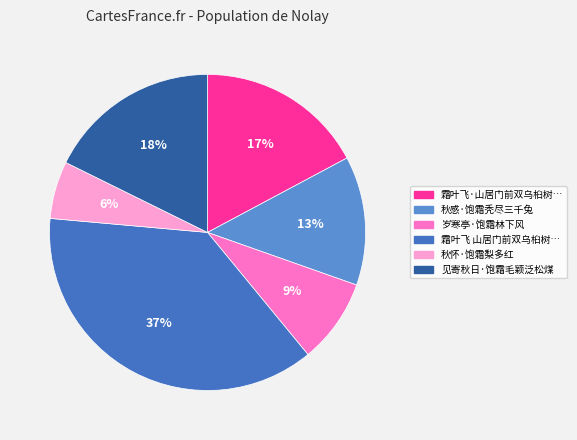

To the nearest percent, what is the average slice percentage?

17%